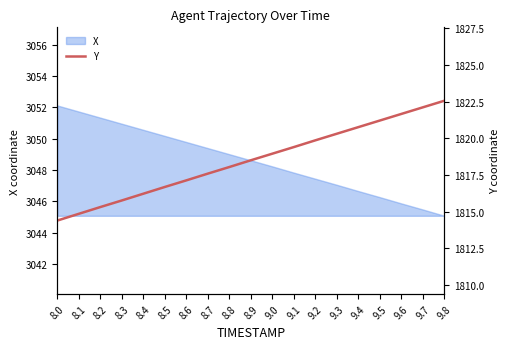

What is the label of the 13th point from the left?

9.2